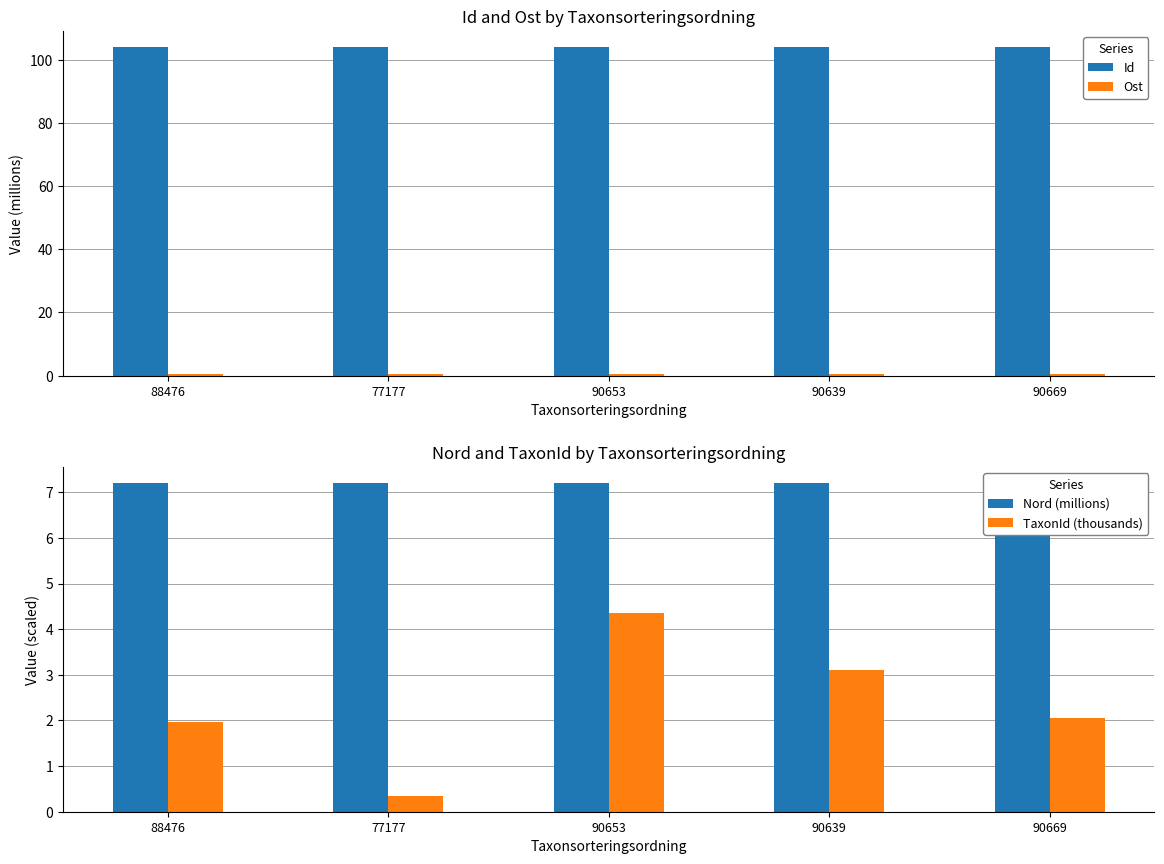

At which category is the sum across all series the highest?

90653